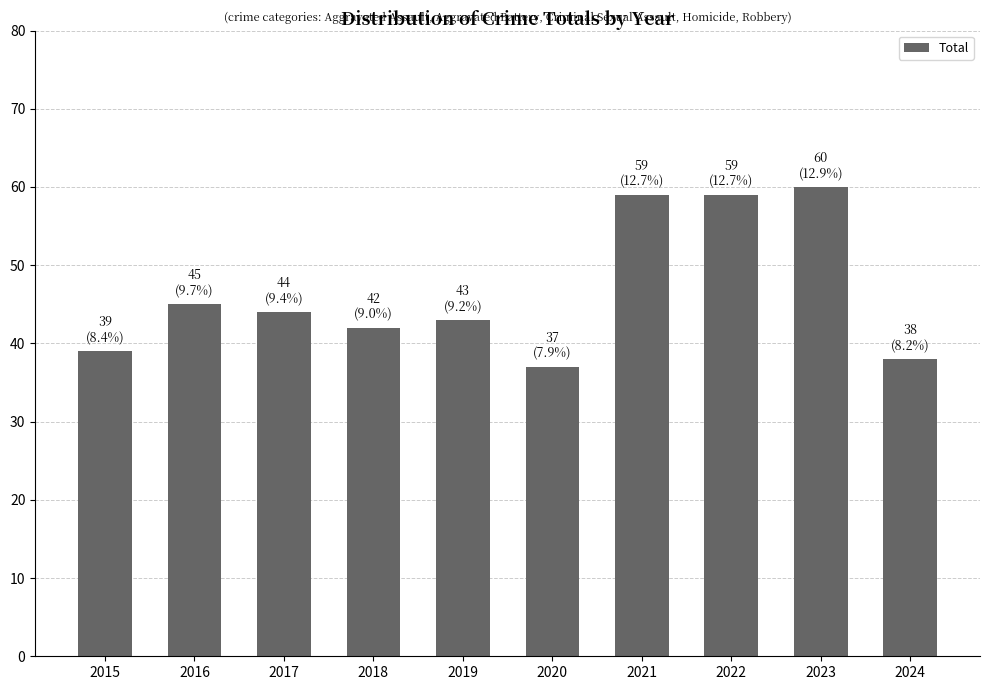

What is the difference between the values at 2018 and 2019?

1